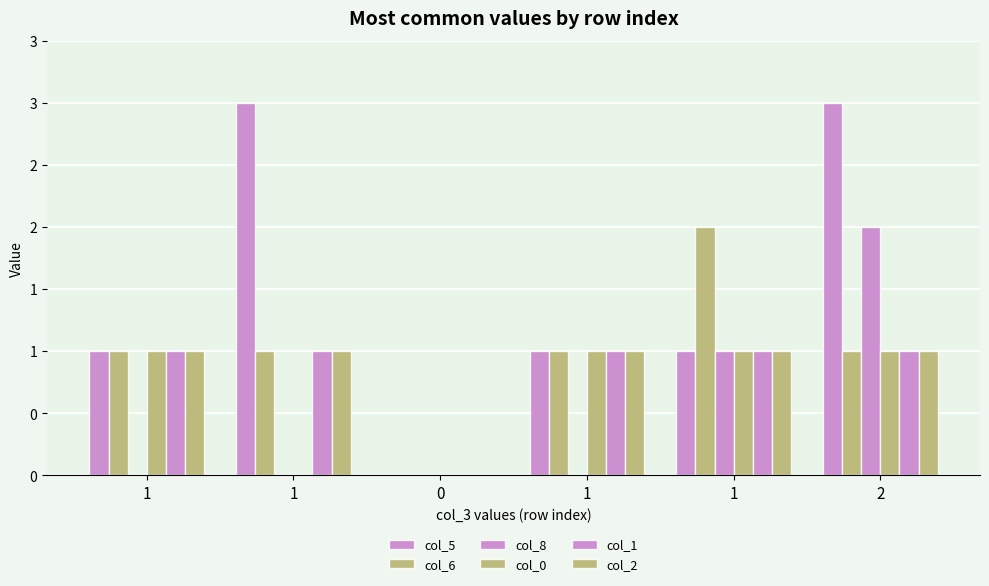

Which series has the largest range (max minus min)?

col_5